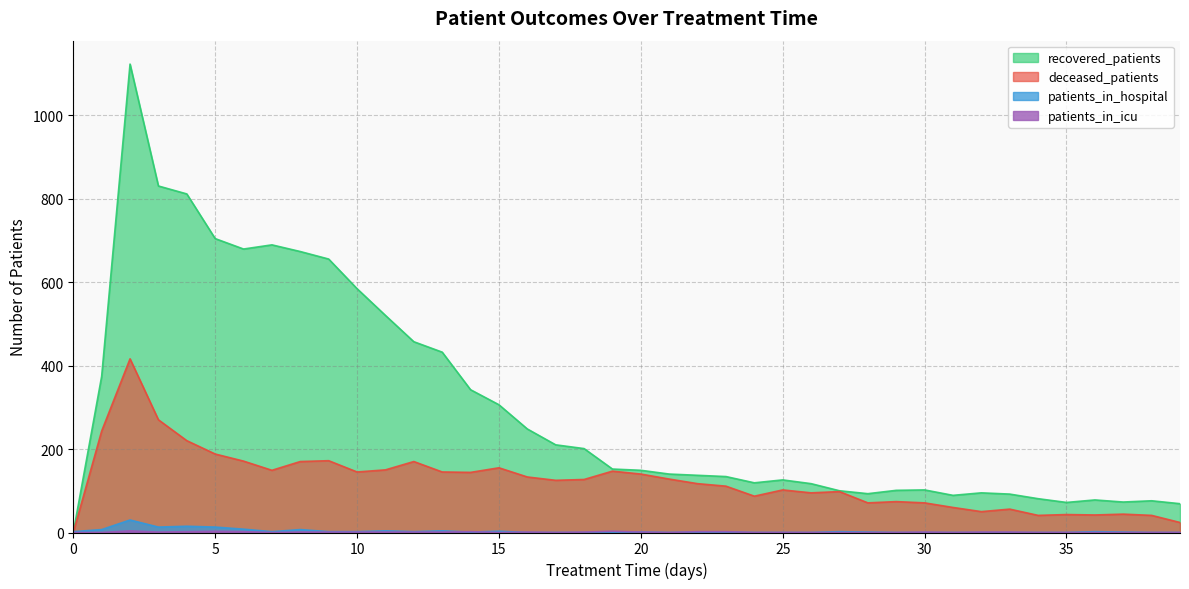

True or false: patients_in_icu and deceased_patients cross at least once.

False